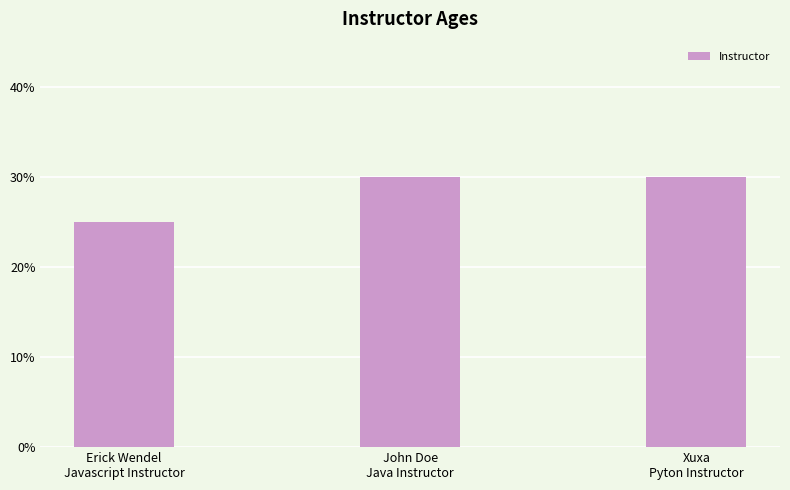

What is the value of the 2nd bar from the left?

30